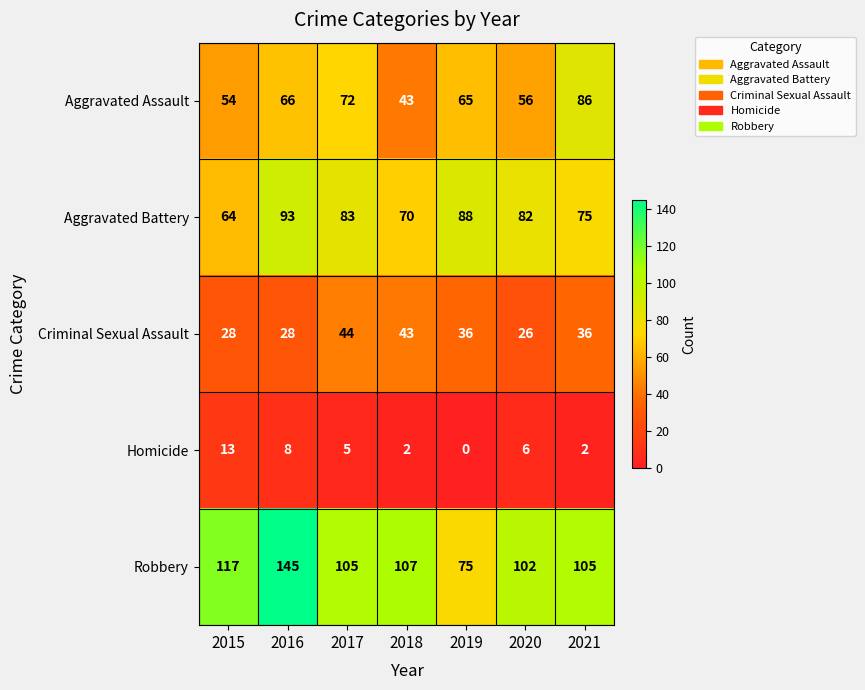

How many values in the Aggravated Battery series are below 82?

3